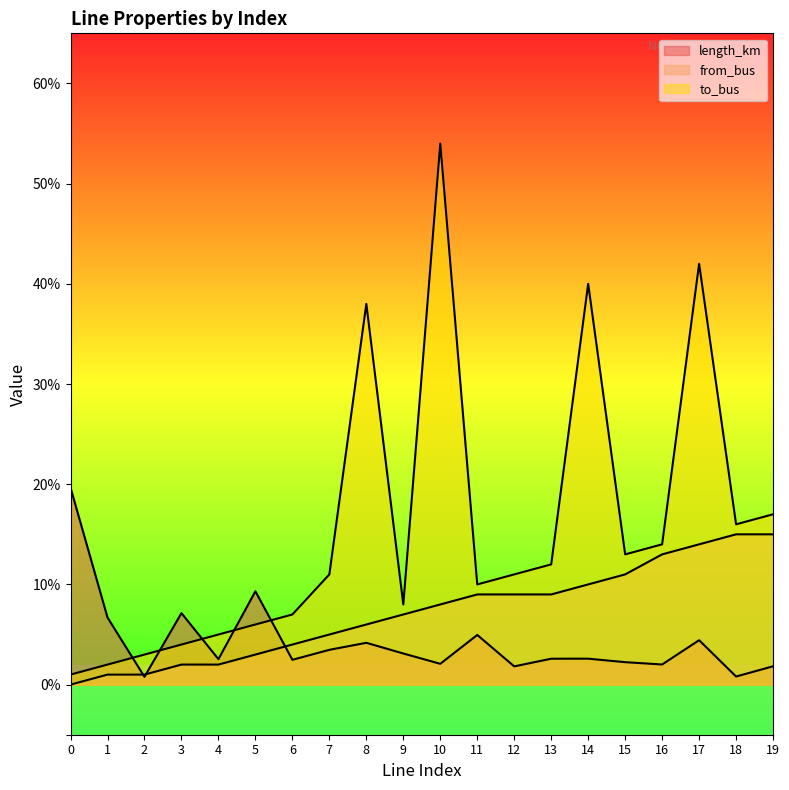

At which label does from_bus first exceed 8?

11